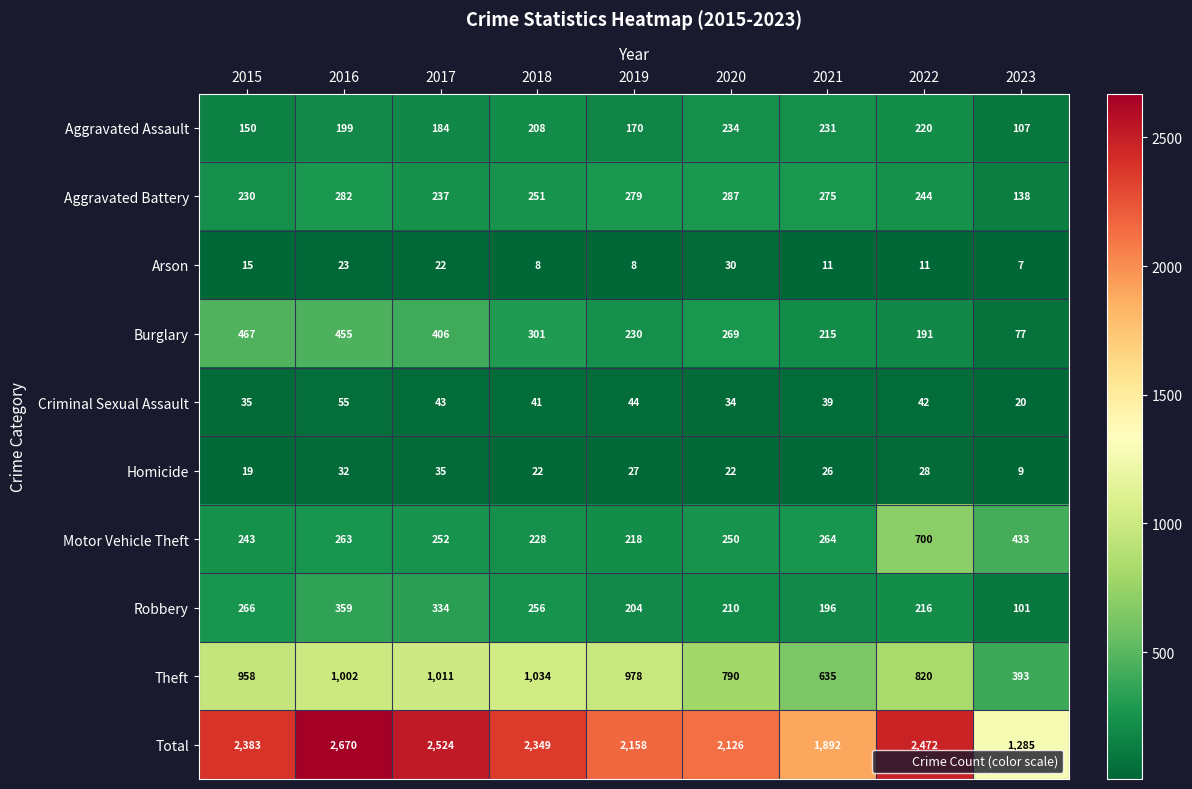

What is the sum of all Robbery values?

2142